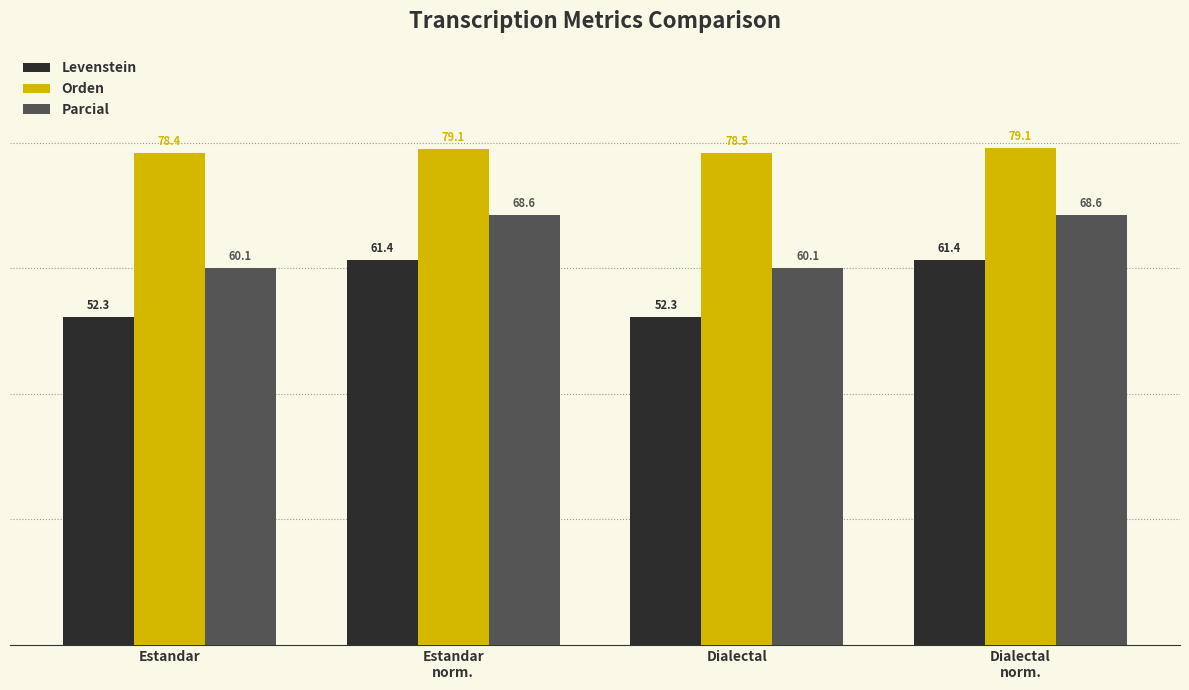

The value of Orden at Estandar
norm. is 79.1. True or false?

True